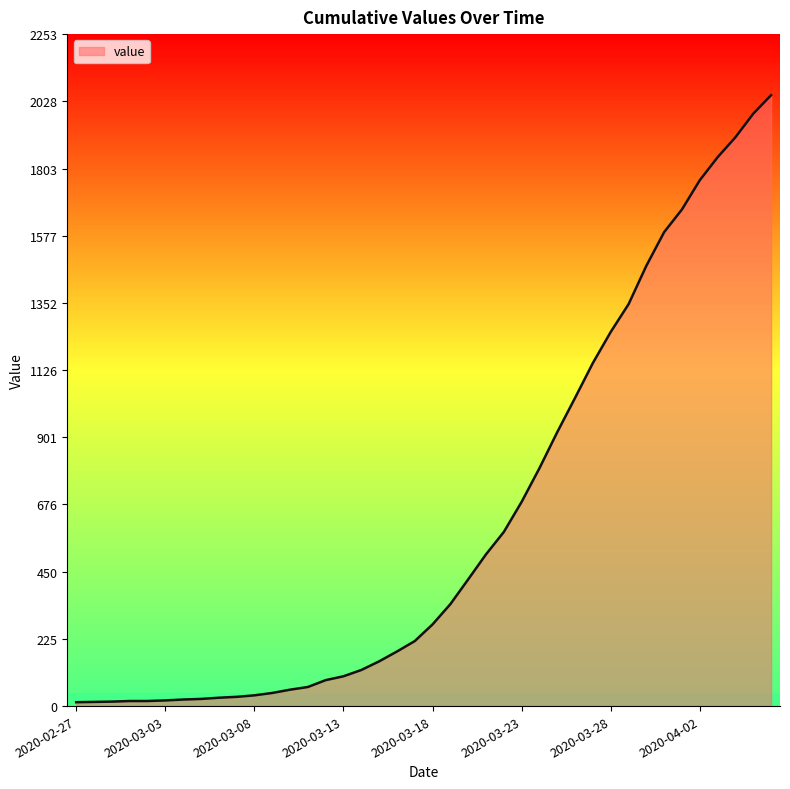

How many lines are shown in the chart?

1